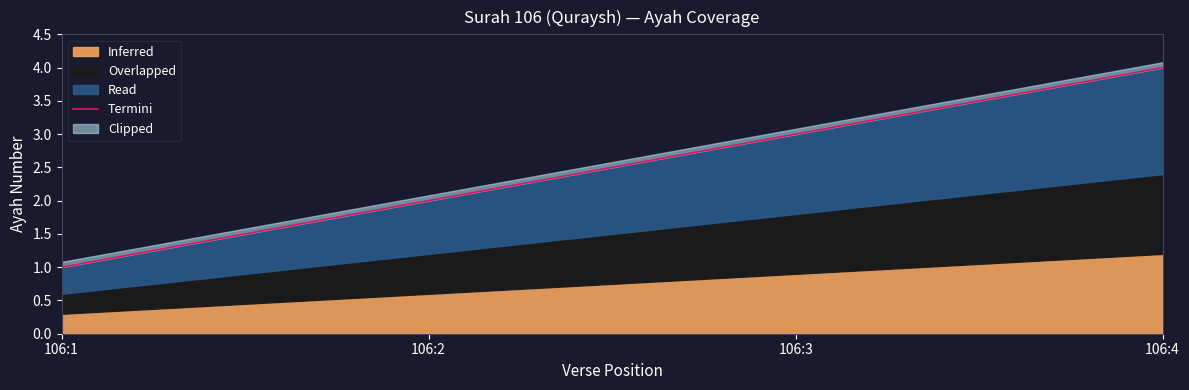

The chart shows a value of 1 at 106:2. True or false?

False